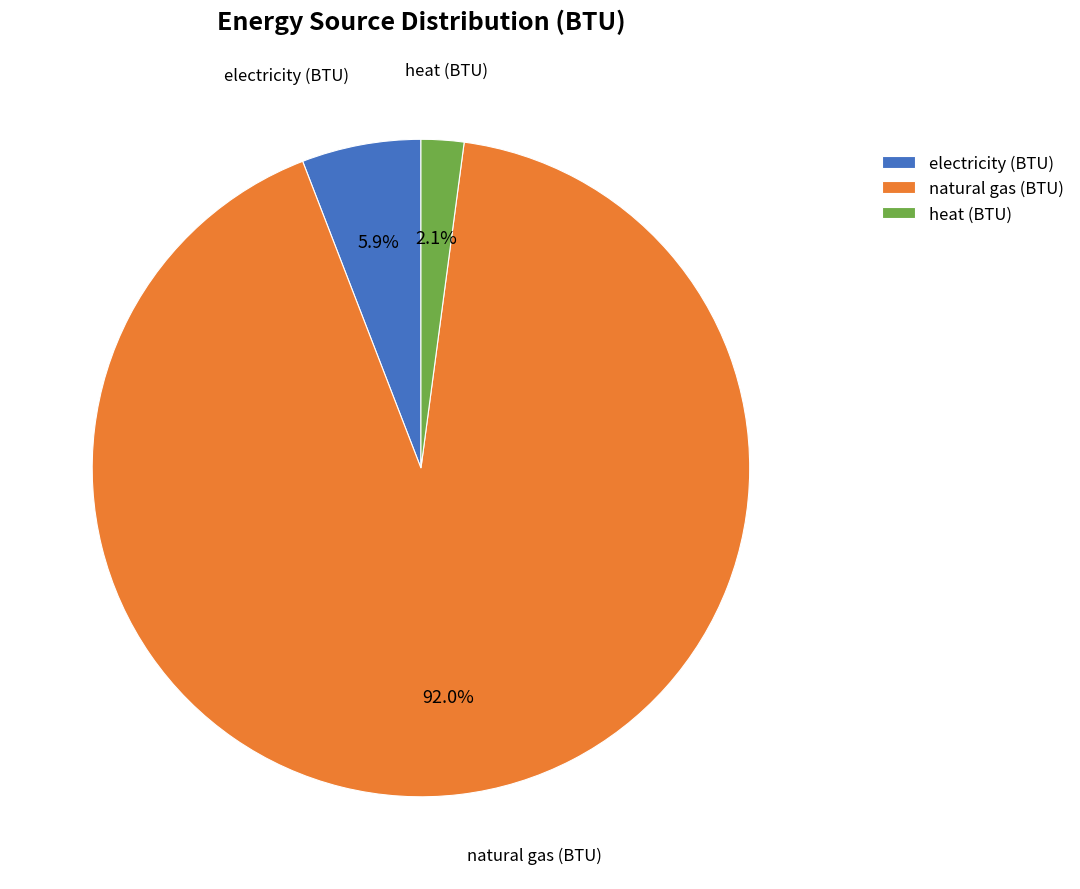

Does natural gas (BTU) represent more than half of the total?

Yes